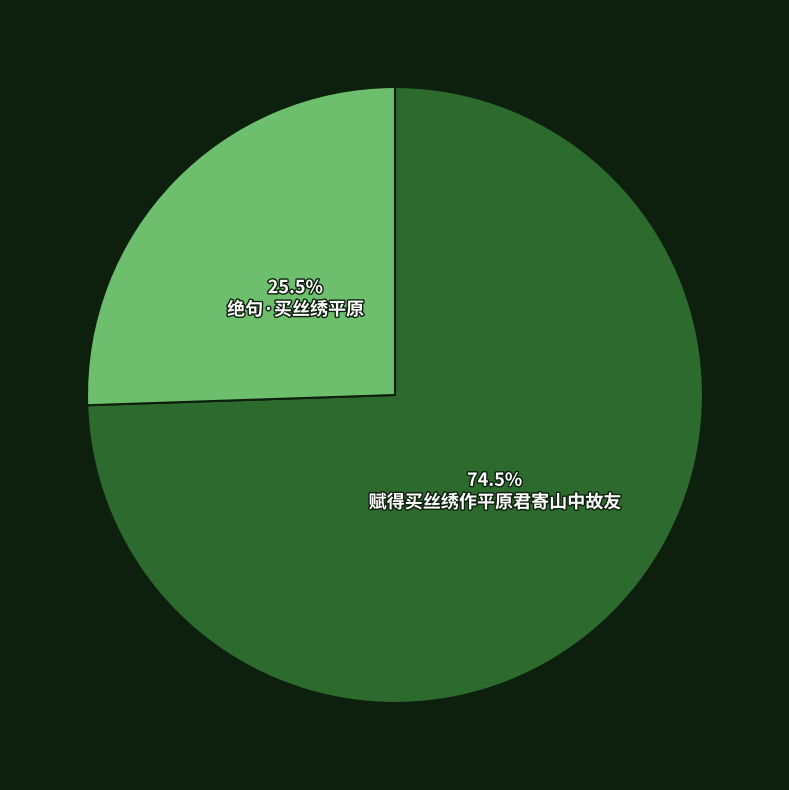

What percentage do 绝句·买丝绣平原 and 赋得买丝绣作平原君寄山中故友 together represent?

100.0%